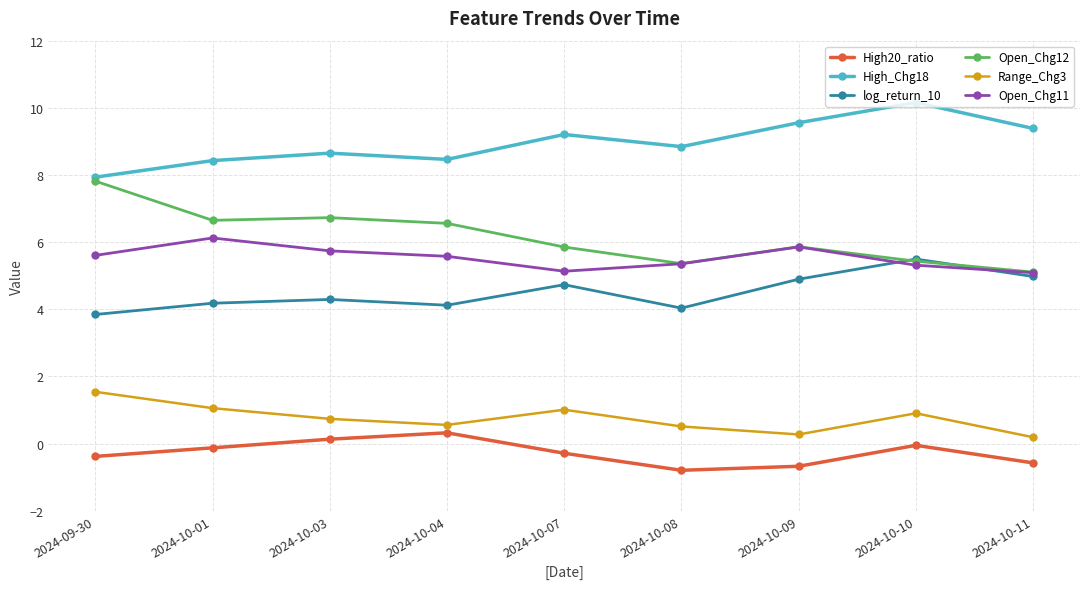

List the series in order of their peak value, lowest first.

High20_ratio, Range_Chg3, log_return_10, Open_Chg11, Open_Chg12, High_Chg18